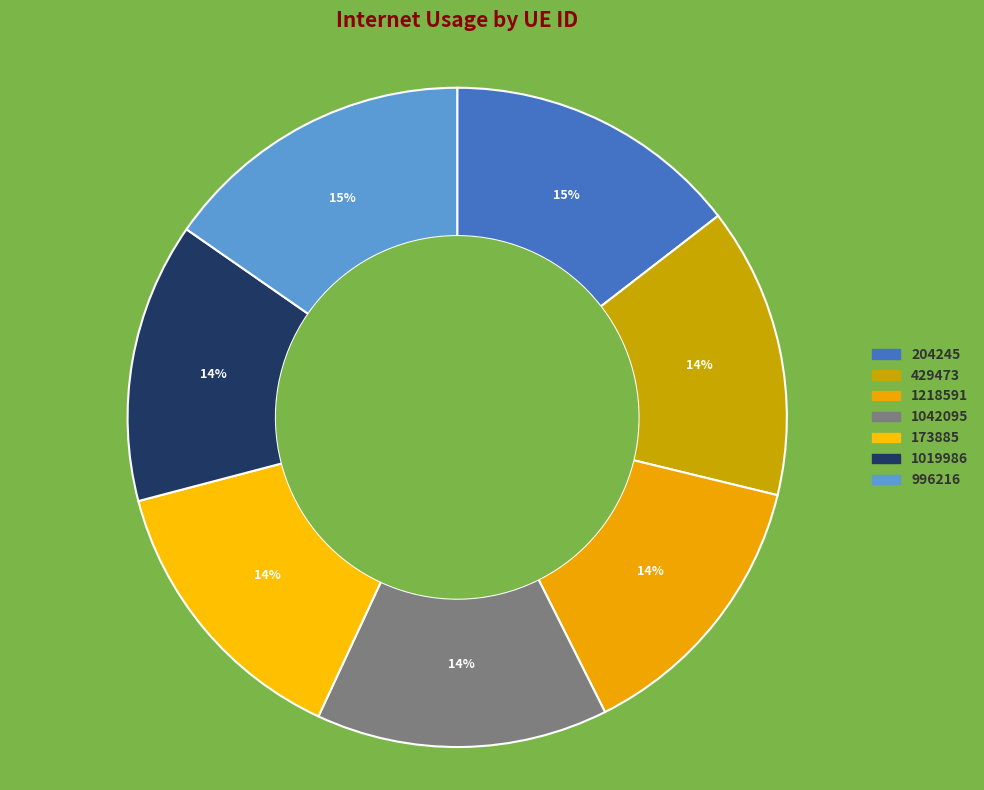

How many slices are in this pie chart?

7